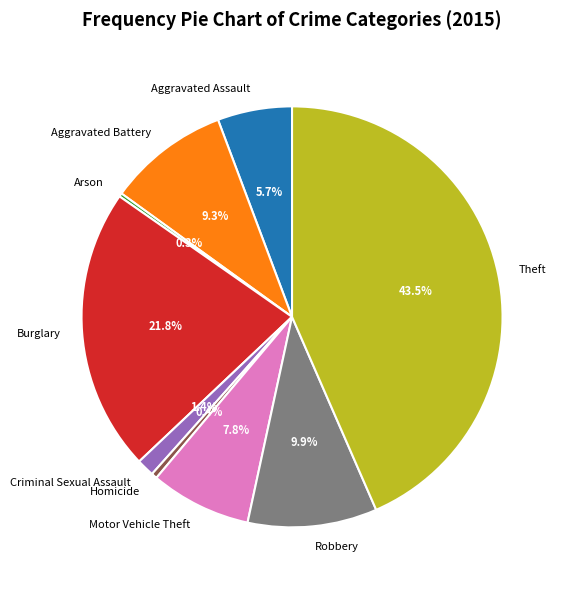

To the nearest percent, what is the difference between the Motor Vehicle Theft and Aggravated Assault slice percentages?

2%